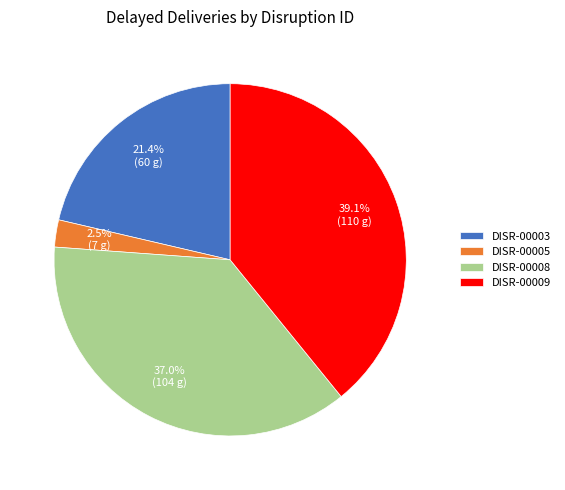

To the nearest percent, what is the combined percentage of DISR-00005 and DISR-00009?

42%